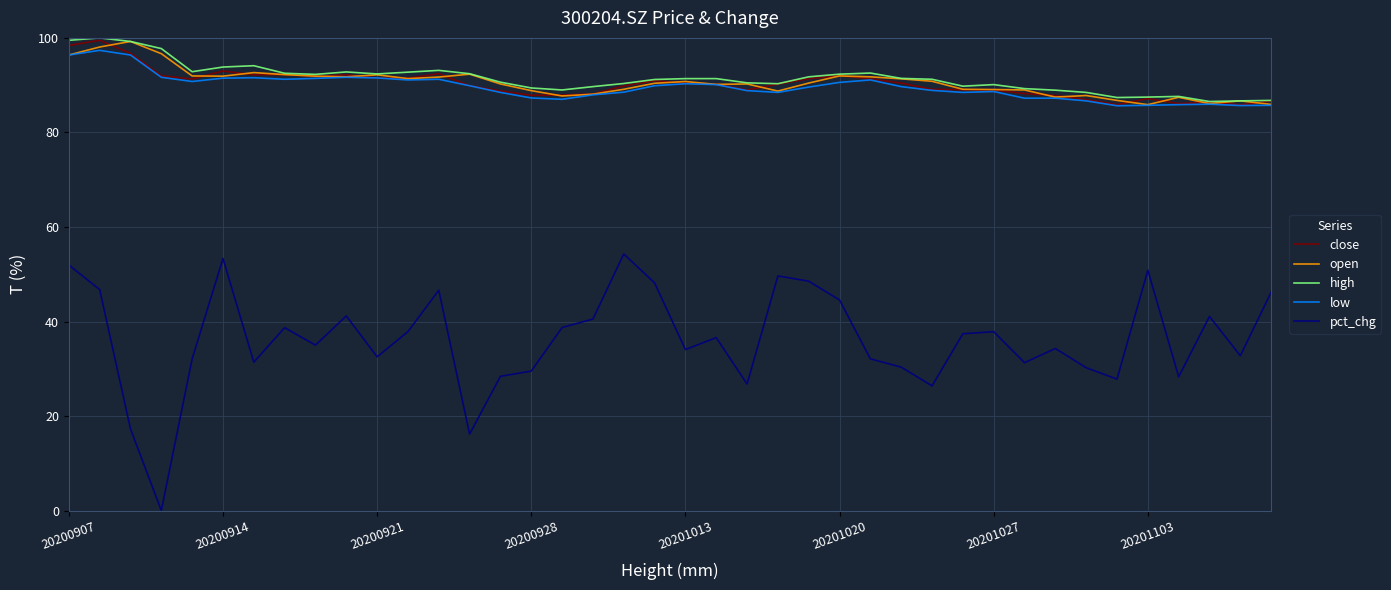

What is the maximum value shown in the chart?

100.0